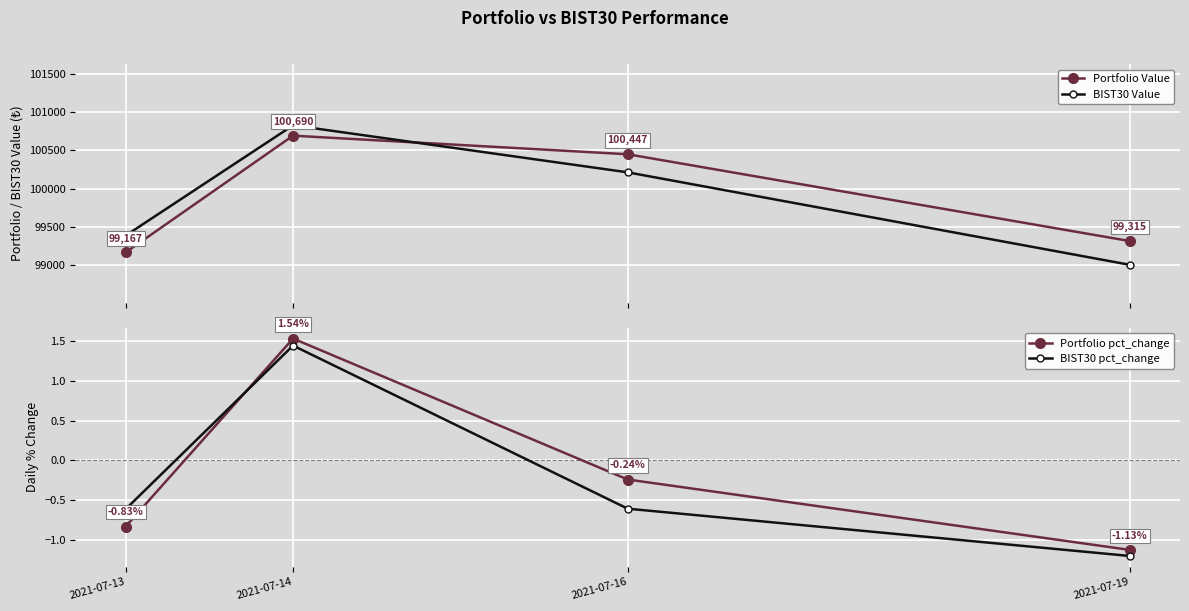

Rank the series by their maximum value, from lowest to highest.

BIST30 pct_change, Portfolio pct_change, Portfolio Value, BIST30 Value